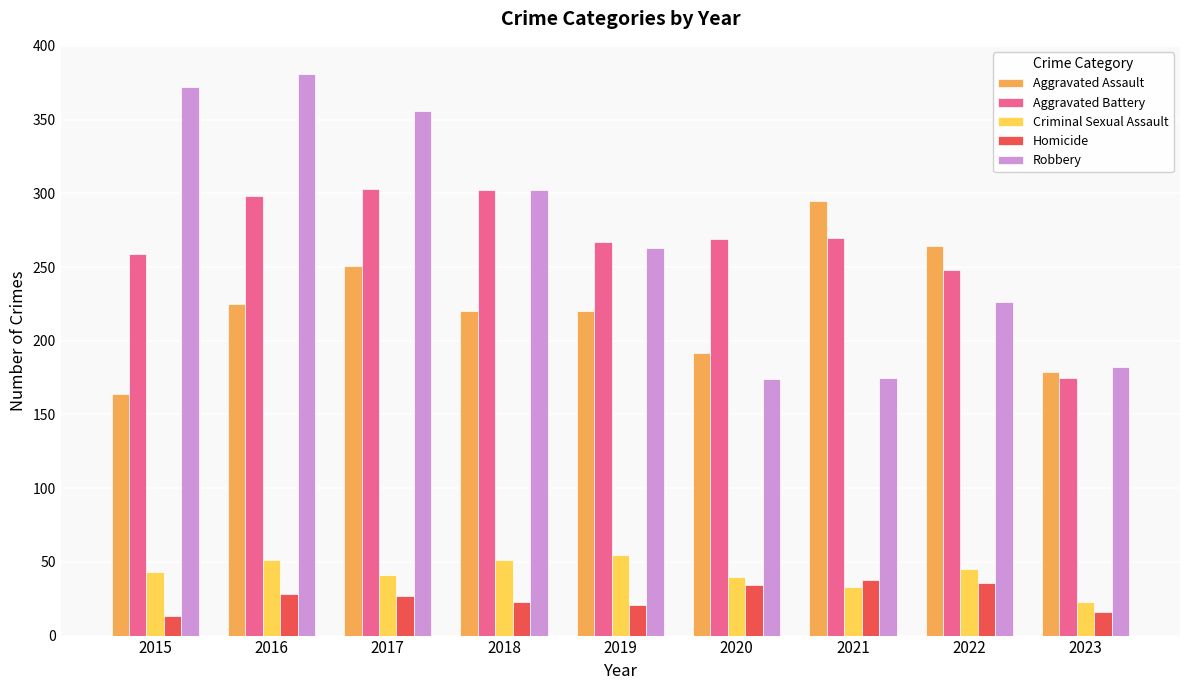

At 2022, list the series in order from largest to smallest.

Aggravated Assault, Aggravated Battery, Robbery, Criminal Sexual Assault, Homicide